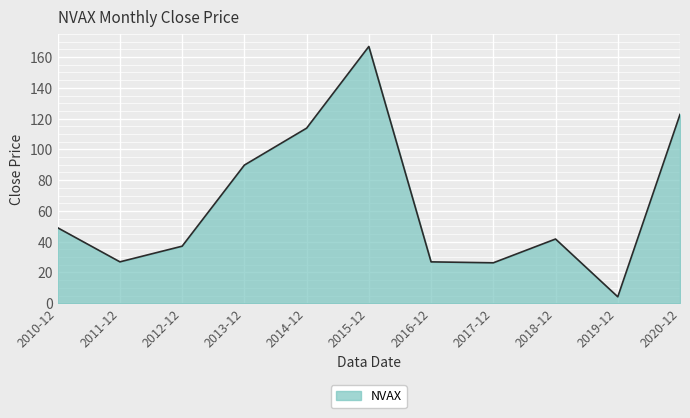

Approximately how many times larger is the value at 2017-12 compared to 2011-12?

1.0